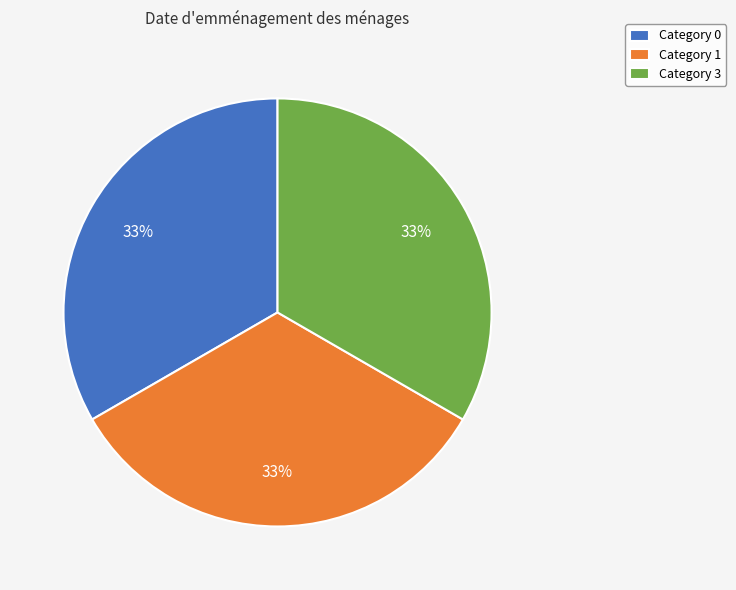

The Category 0 slice represents 26% of the pie. True or false?

False